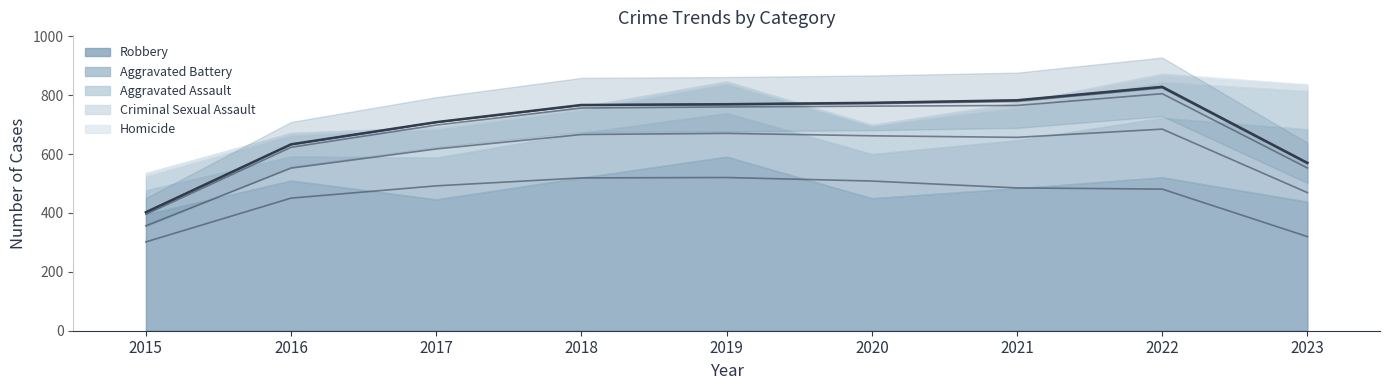

At which label does Robbery first exceed 484?

2016